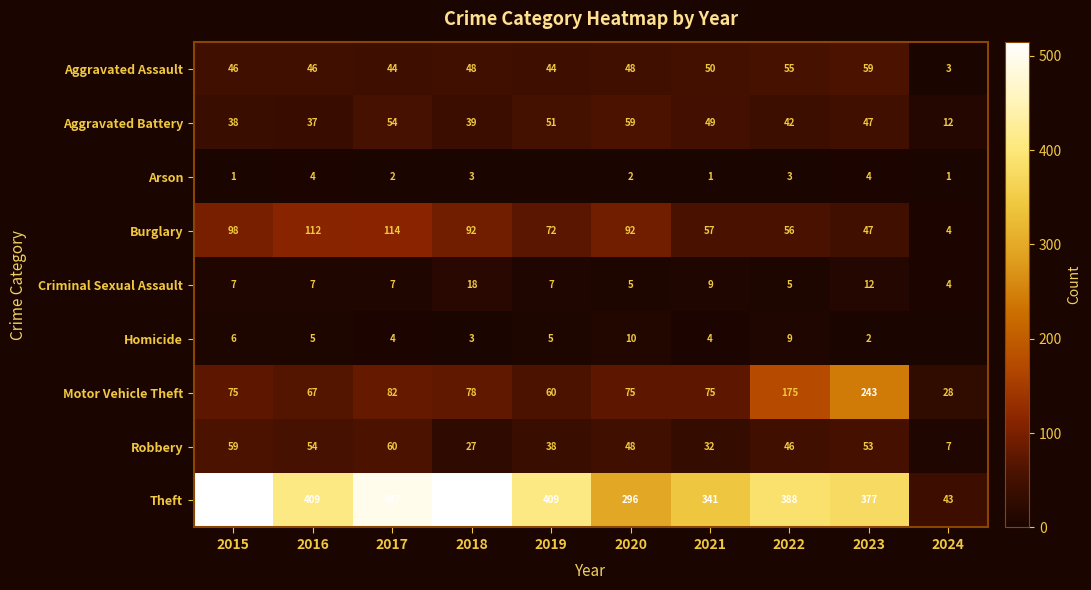

Which label corresponds to the smallest value in the chart?

2019